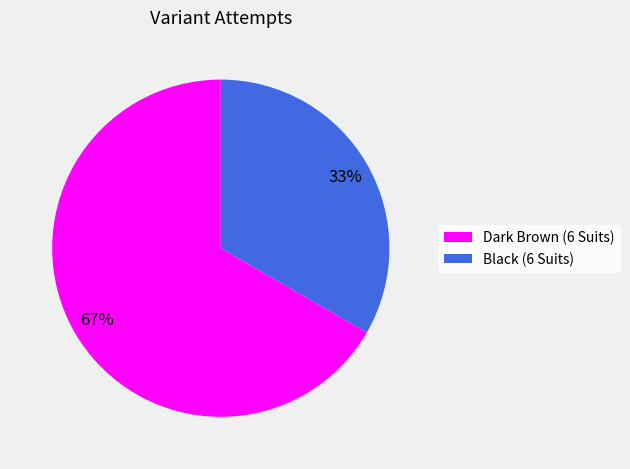

What is the ratio of the value at Black (6 Suits) to the value at Dark Brown (6 Suits)?

0.5